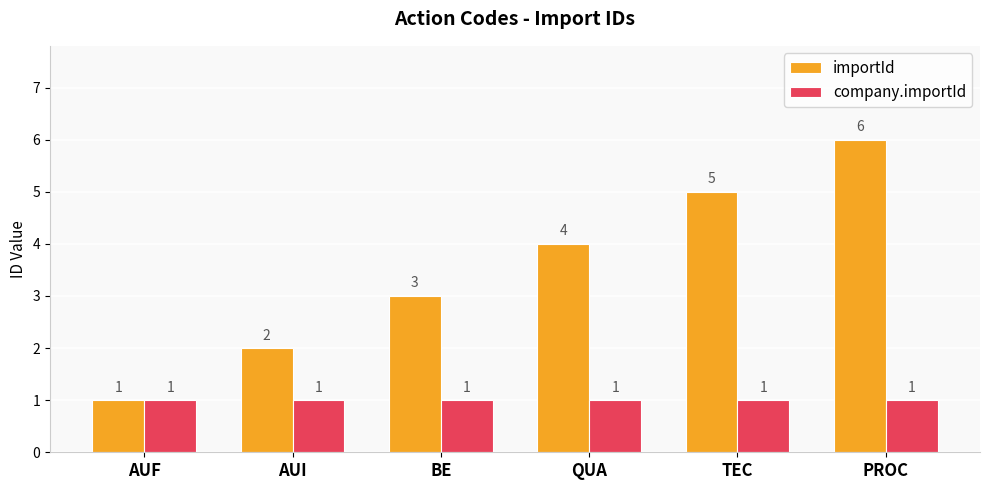

What is the label of the 1st bar from the right?

PROC